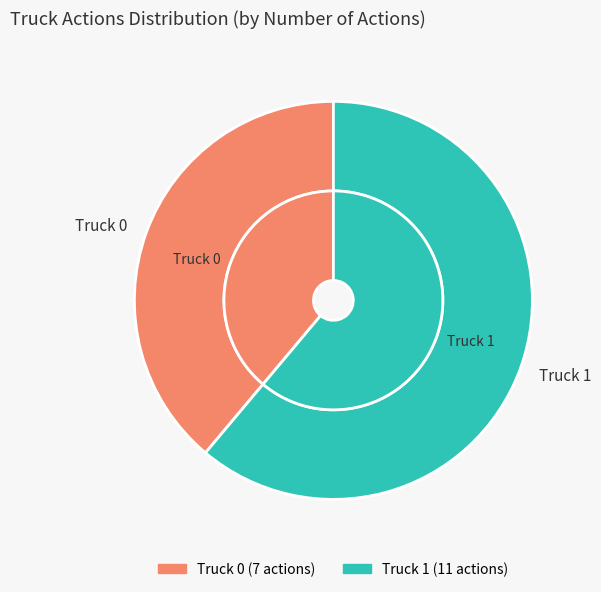

Which slice is the largest?

Truck 1